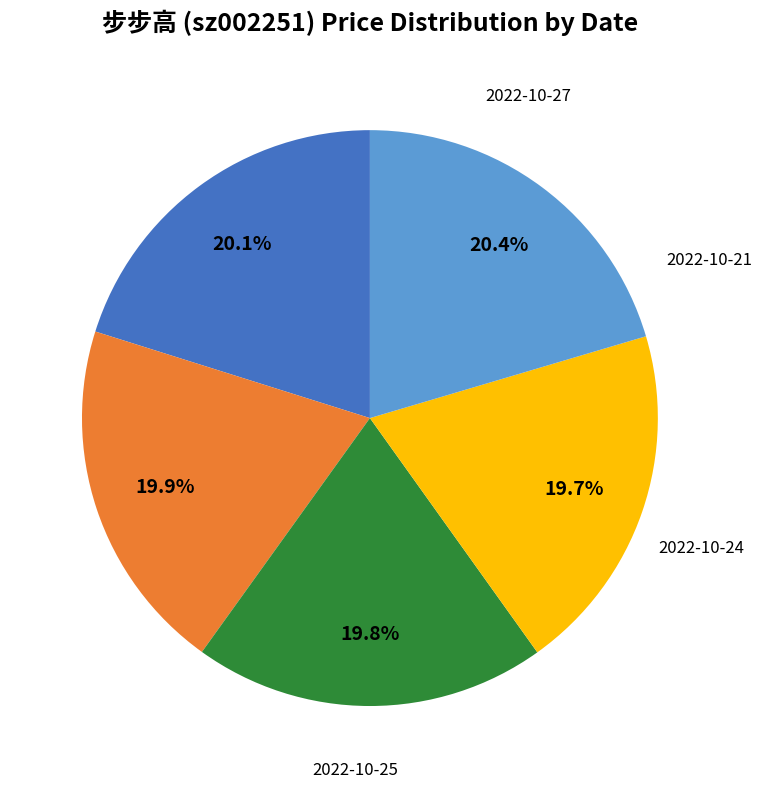

Does any single category account for the majority?

No